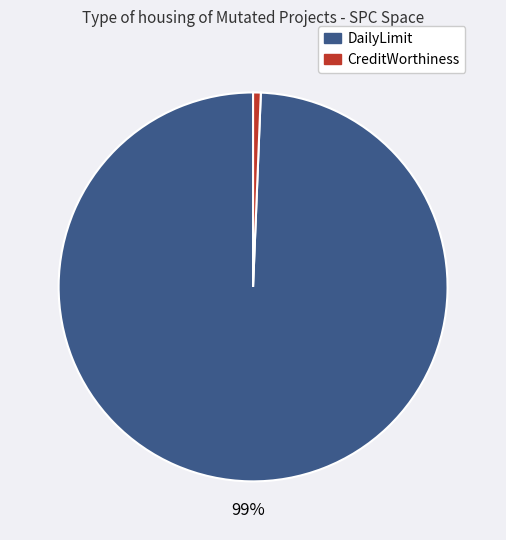

How many slices are in this pie chart?

2